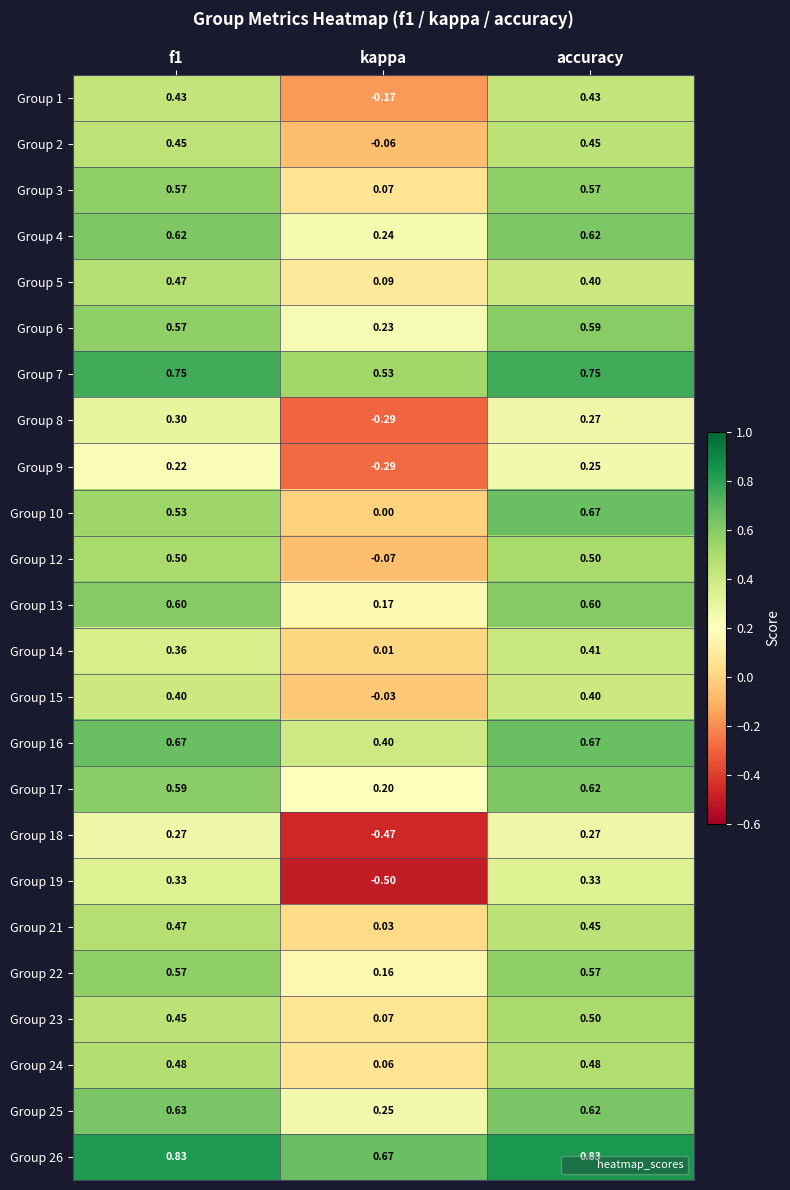

Is the value of Group 7 at accuracy greater than the value of Group 8 at f1?

Yes